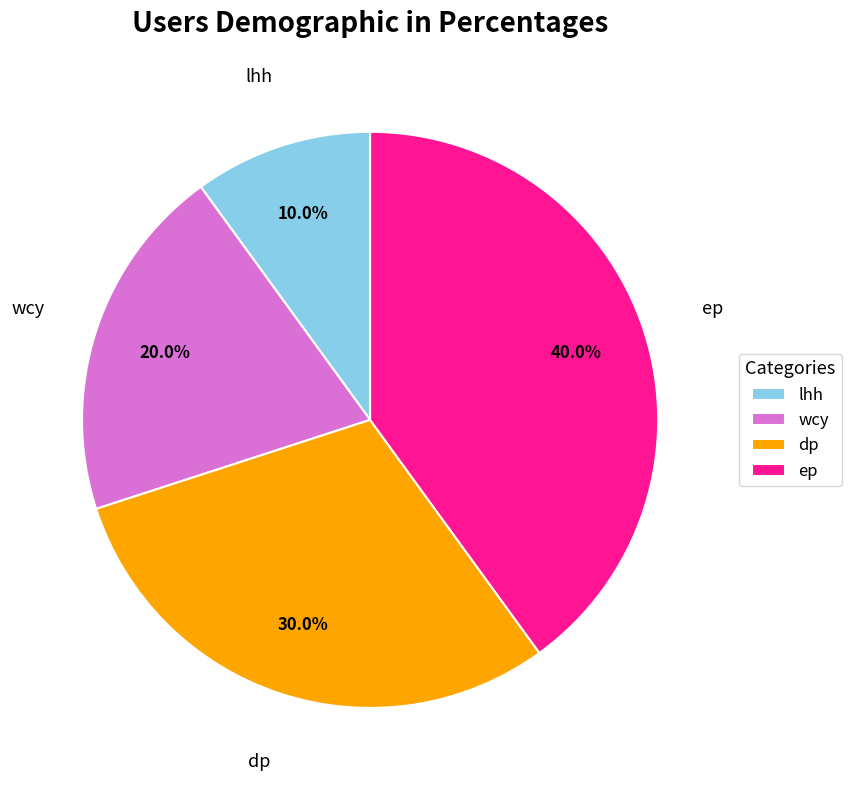

To the nearest percent, what is the average slice percentage?

25%